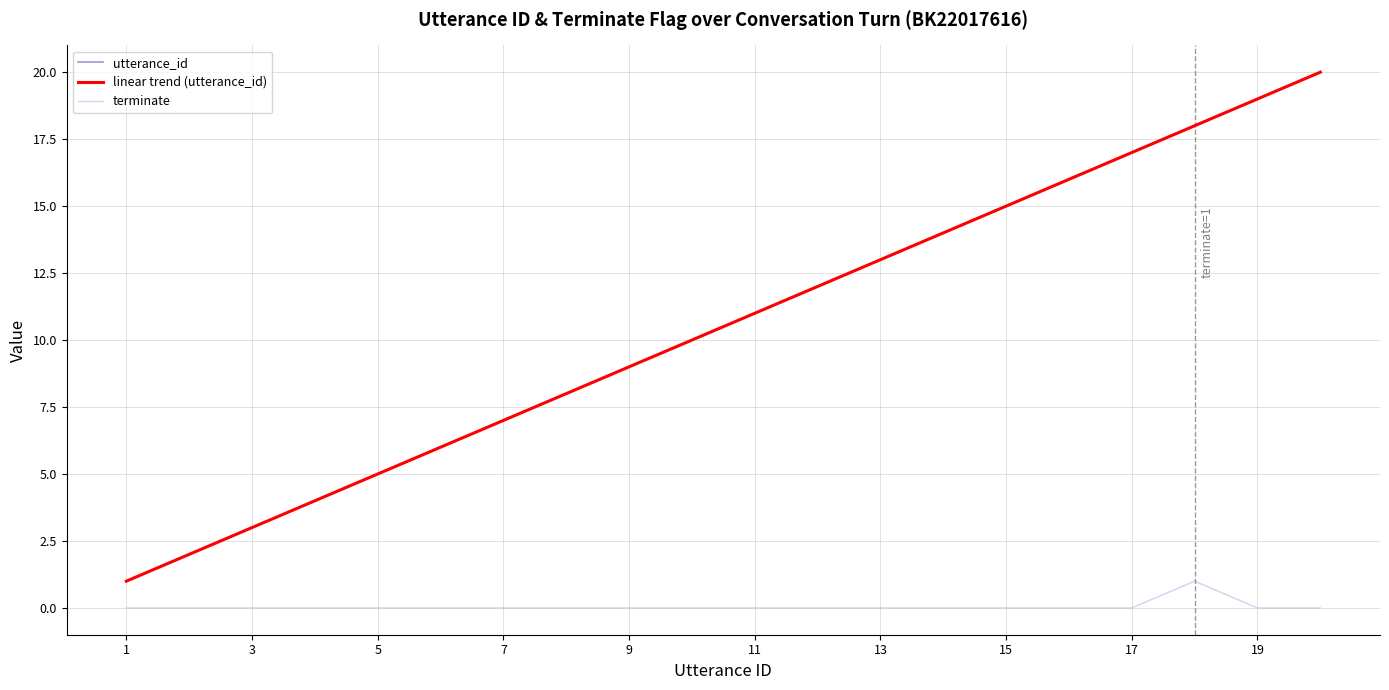

Does the chart have visible grid lines?

Yes